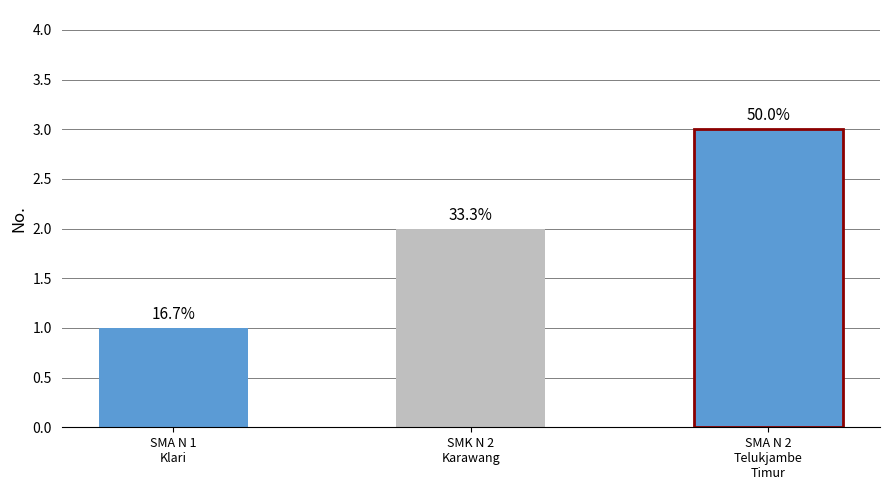

Are the bars grouped side by side (vs. stacked)?

No